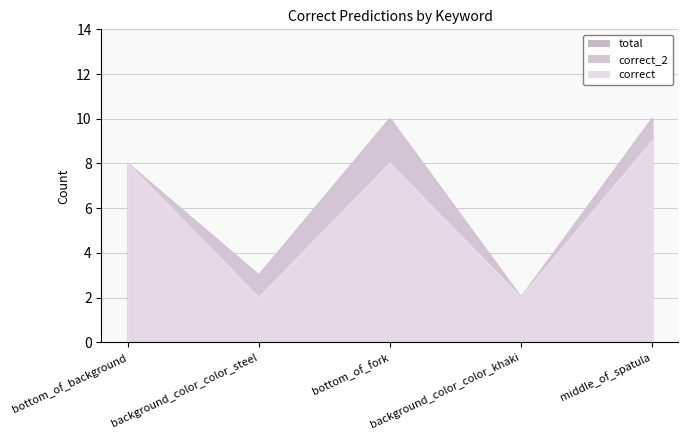

How many data points in total are above 8?

2